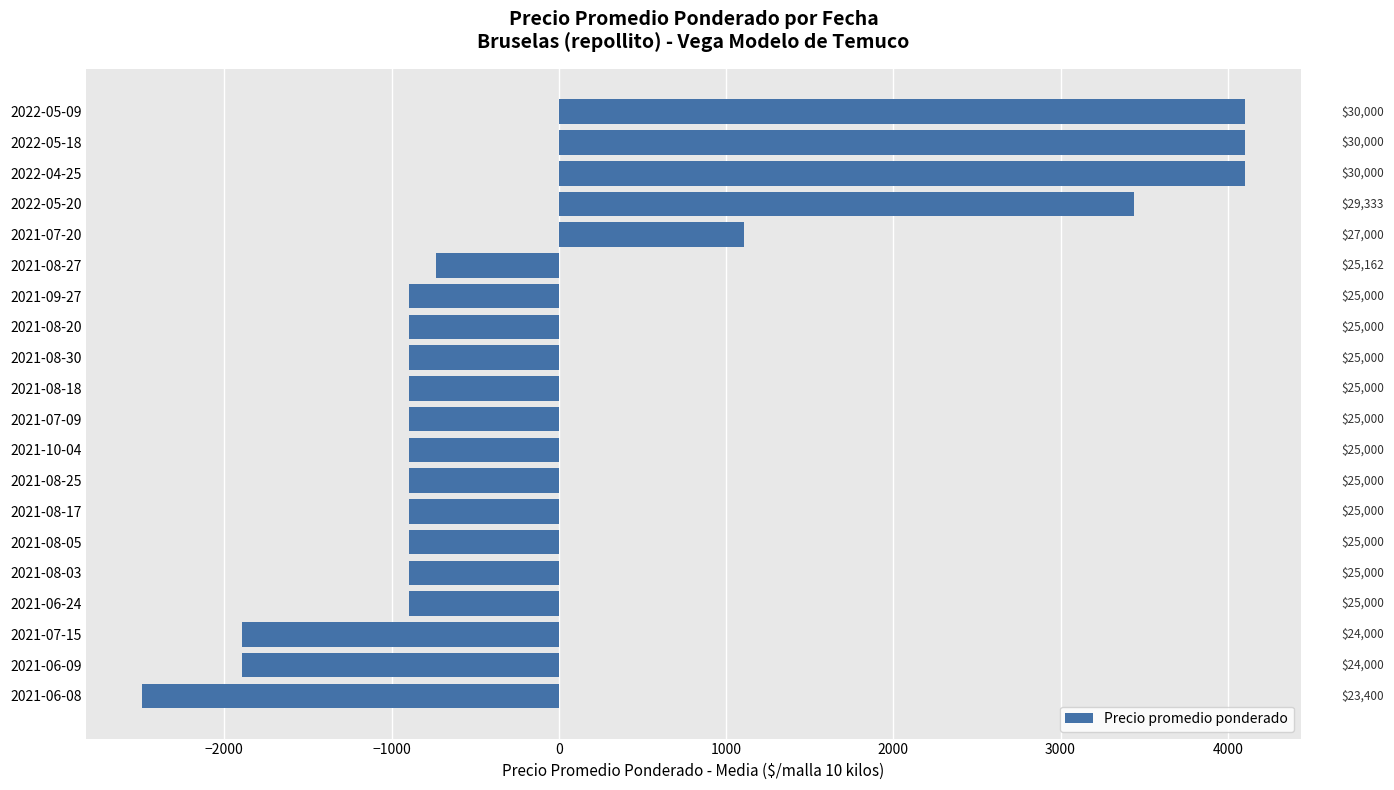

How many bars are there in total?

20